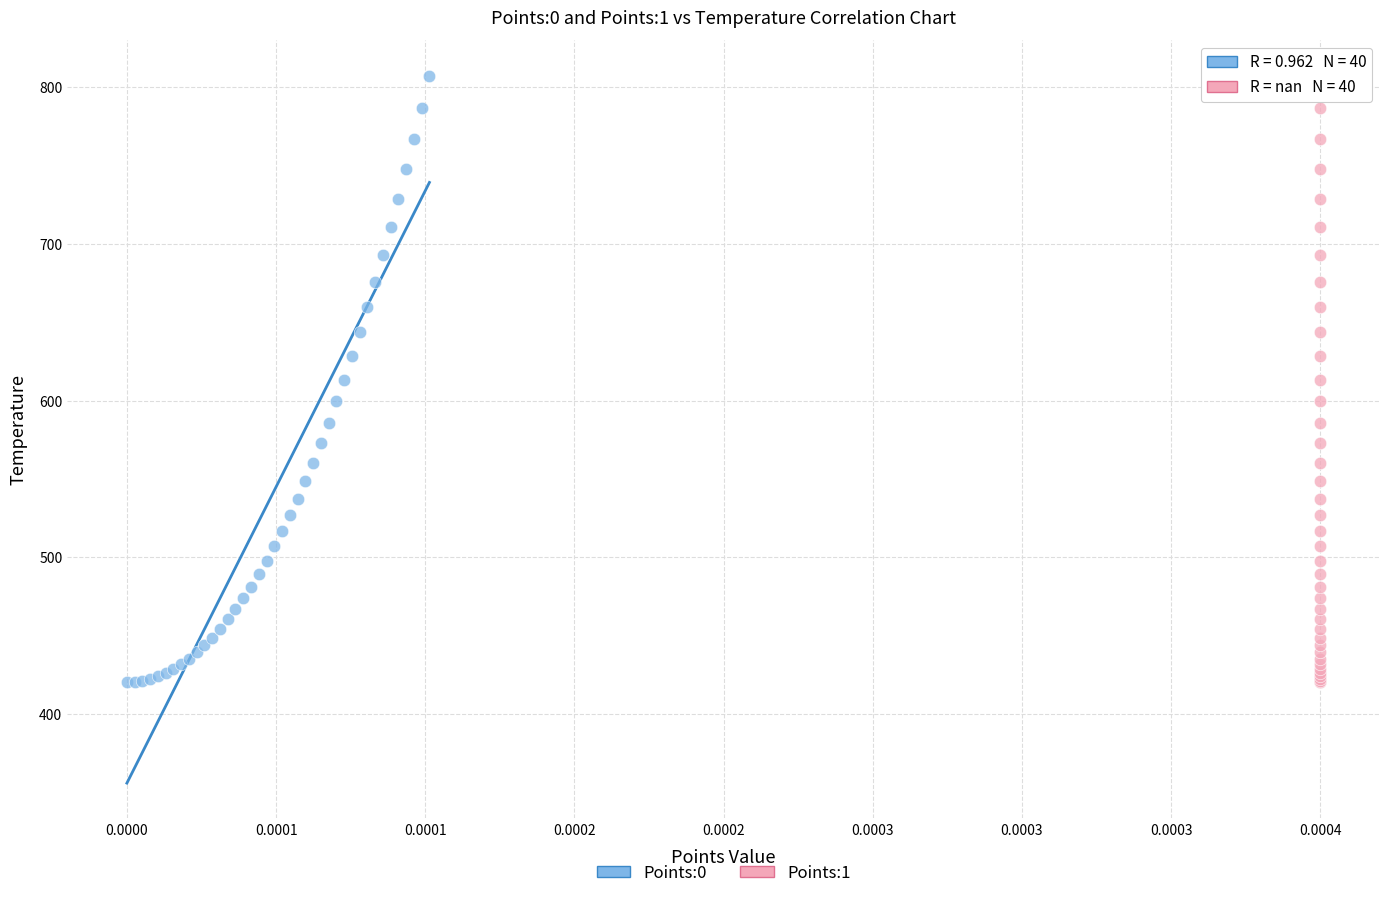

What are all the series names shown in the legend?

Points:0, Points:1